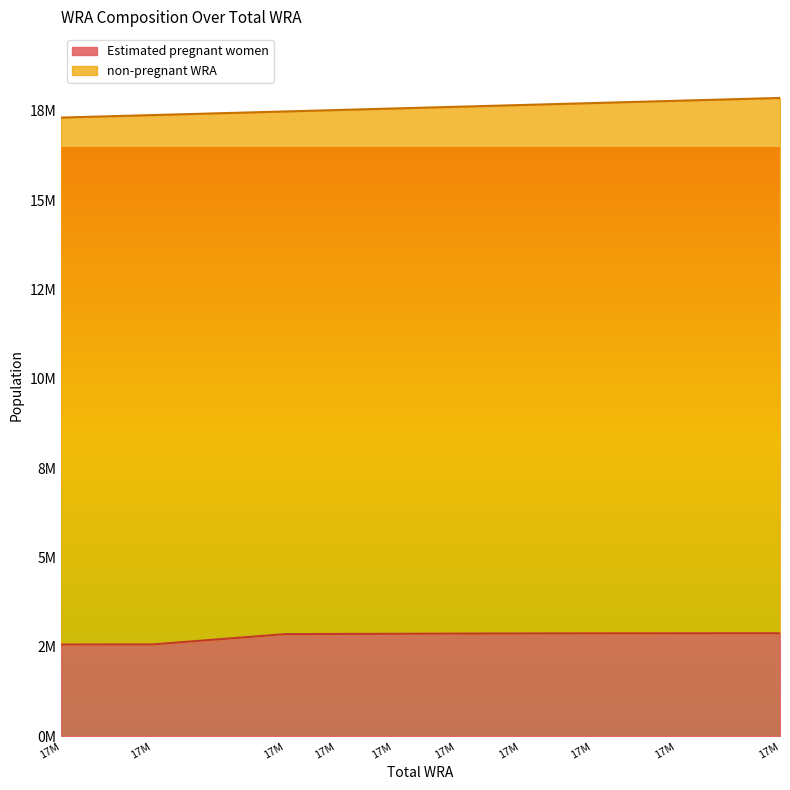

What are all the series names shown in the legend?

Estimated pregnant women, non-pregnant WRA